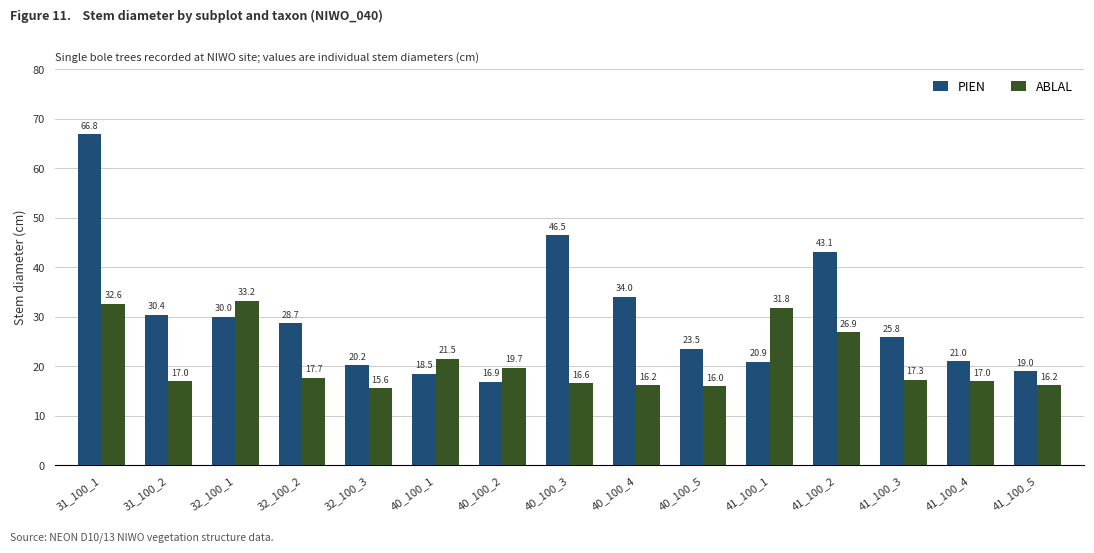

Which series has the widest spread of values?

PIEN